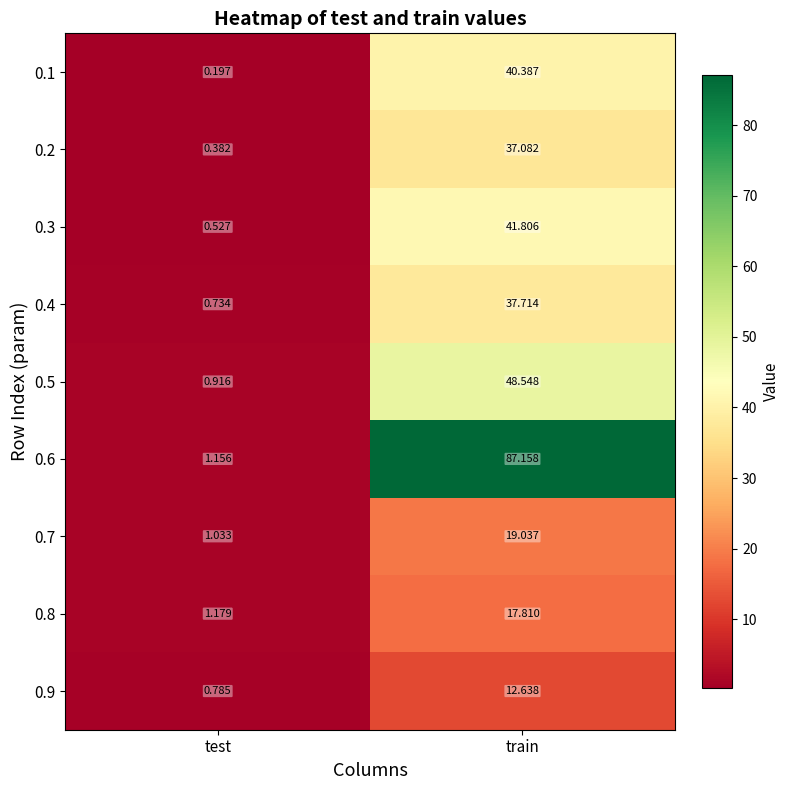

Which series has the widest spread of values?

0.6